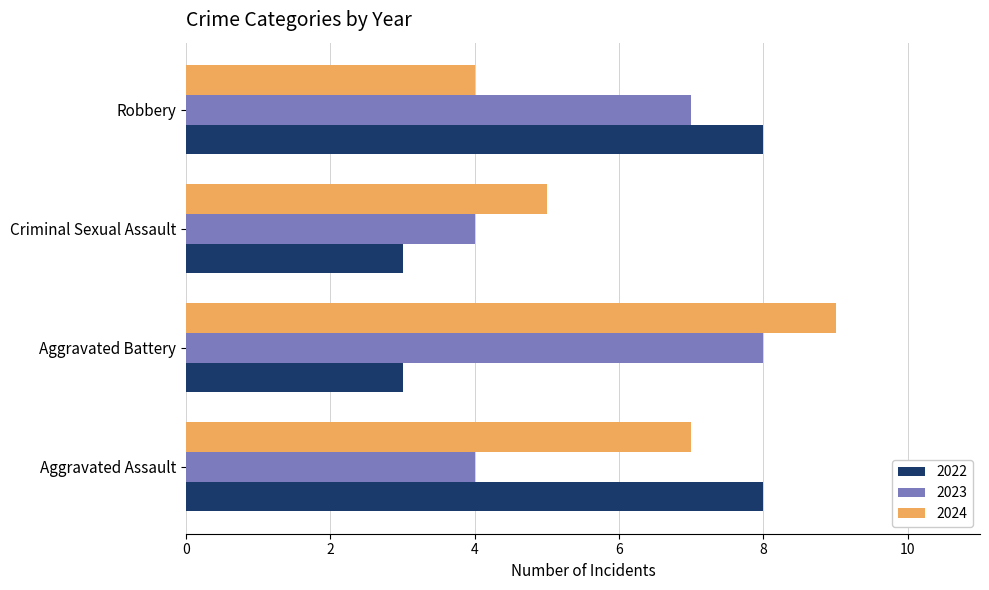

How many data points in 2023 are less than 7?

2